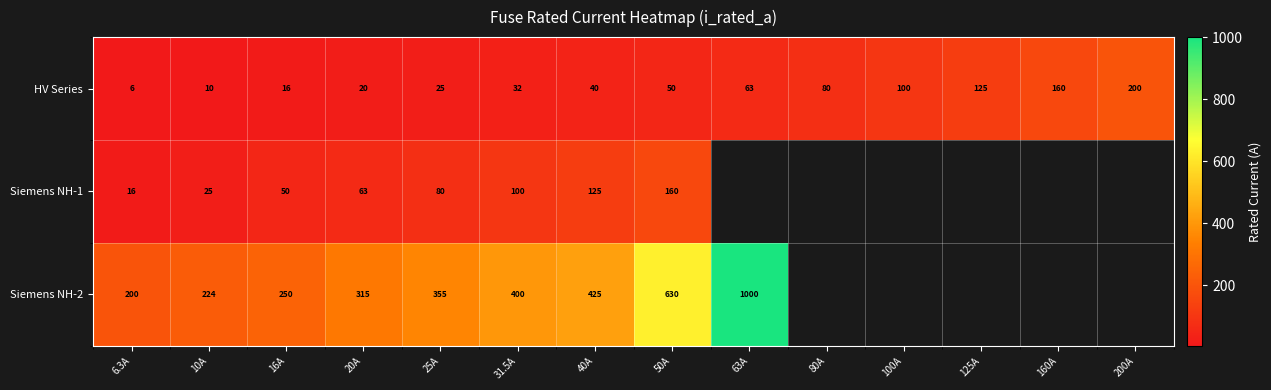

Rank the categories by HV Series value from highest to lowest.

200A, 160A, 125A, 100A, 80A, 63A, 50A, 40A, 31.5A, 25A, 20A, 16A, 10A, 6.3A